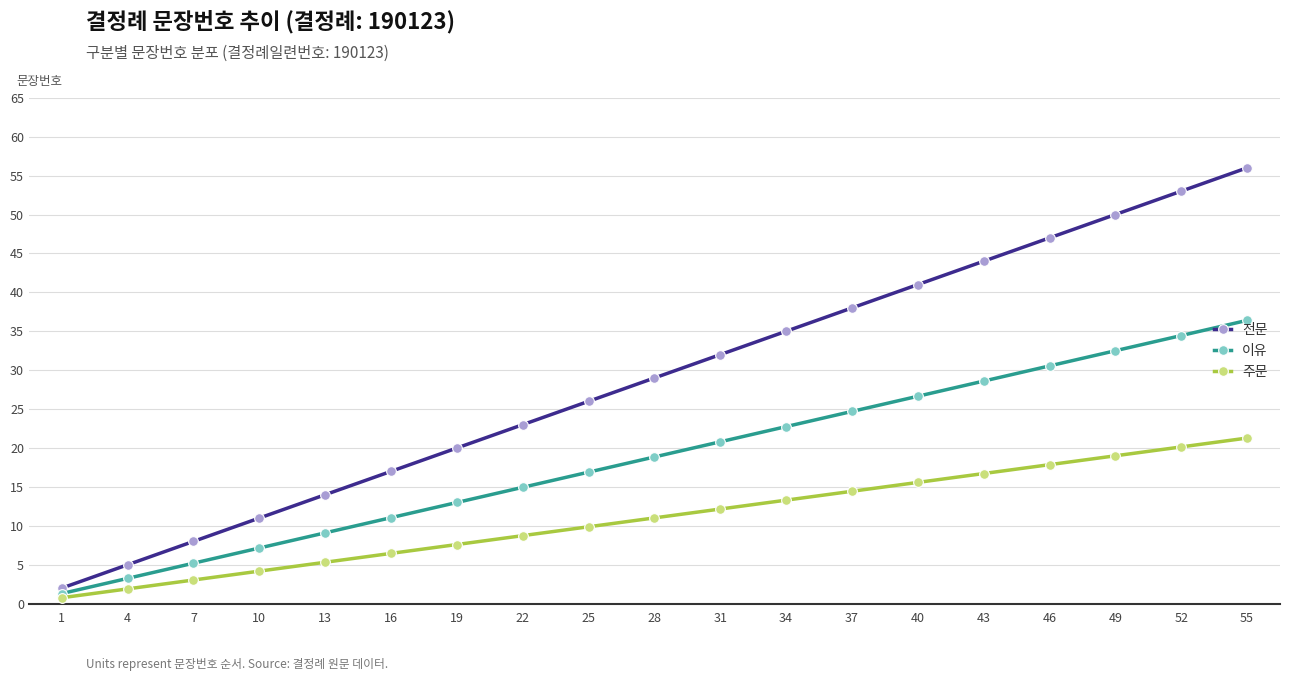

True or false: 주문 and 이유 cross at least once.

False